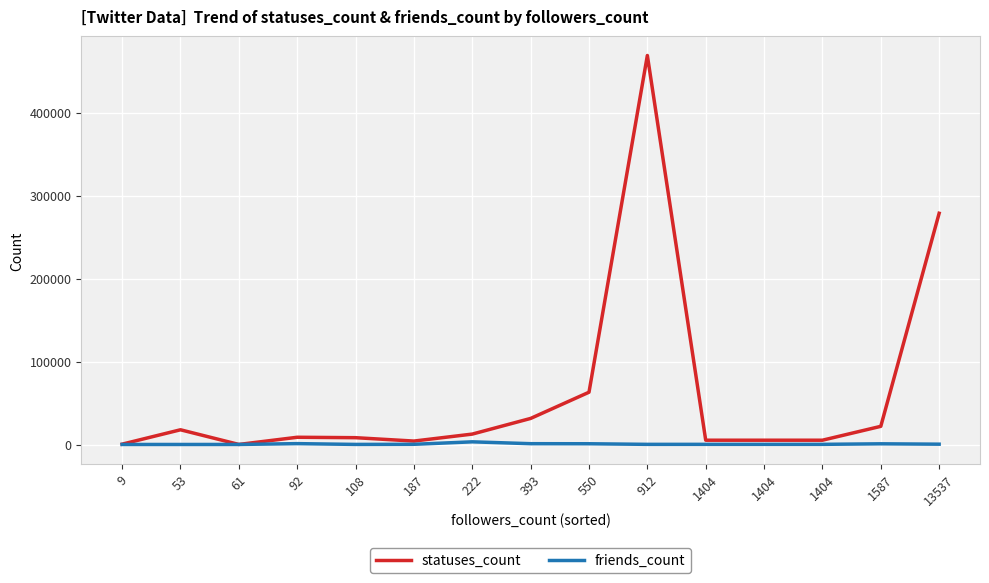

True or false: friends_count has more than 1 points higher than both neighbors.

True